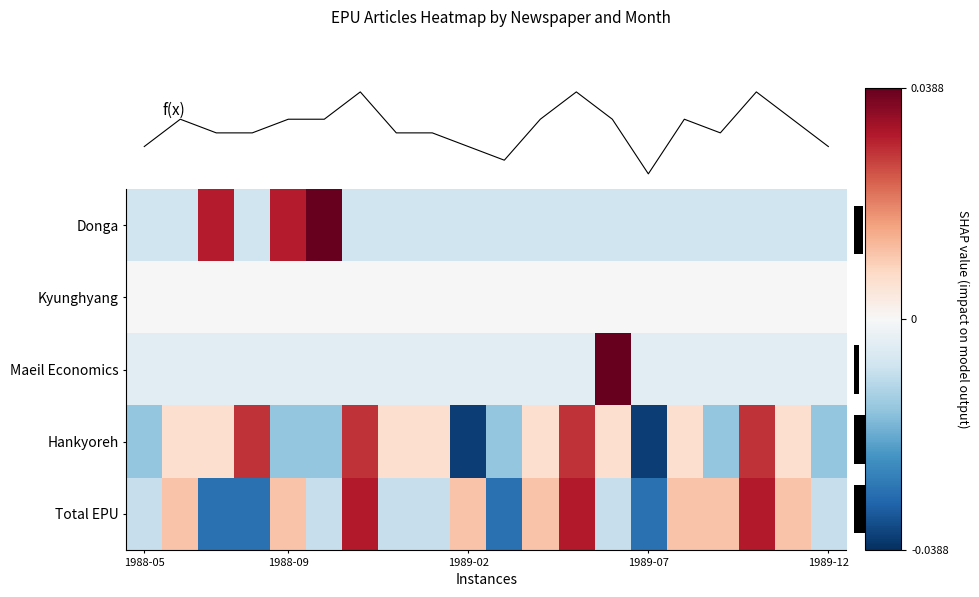

Which category has the lowest value in the row_0 series?

1988-05